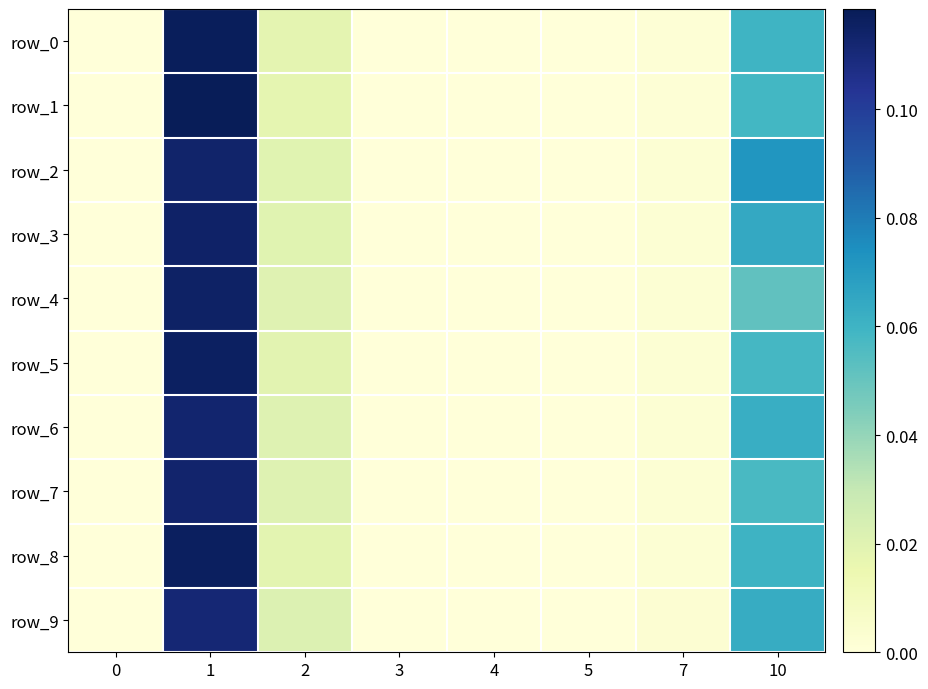

Which has a higher value, 0 or 2?

2